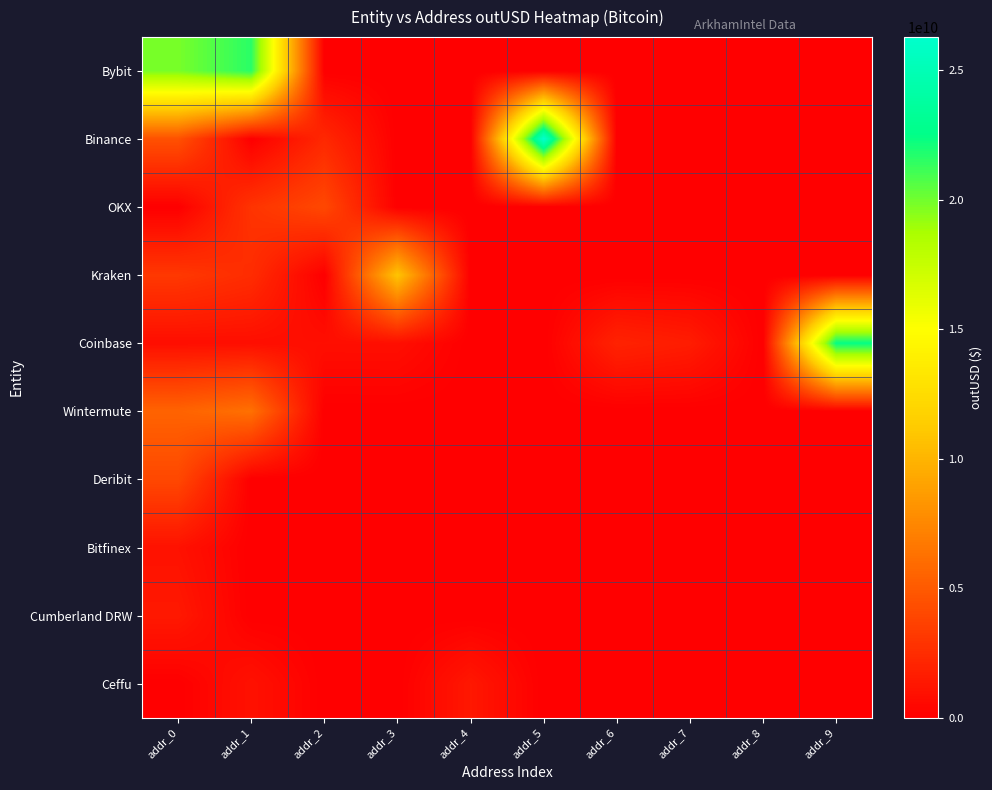

Which has a higher value, addr_1 or addr_9?

addr_1